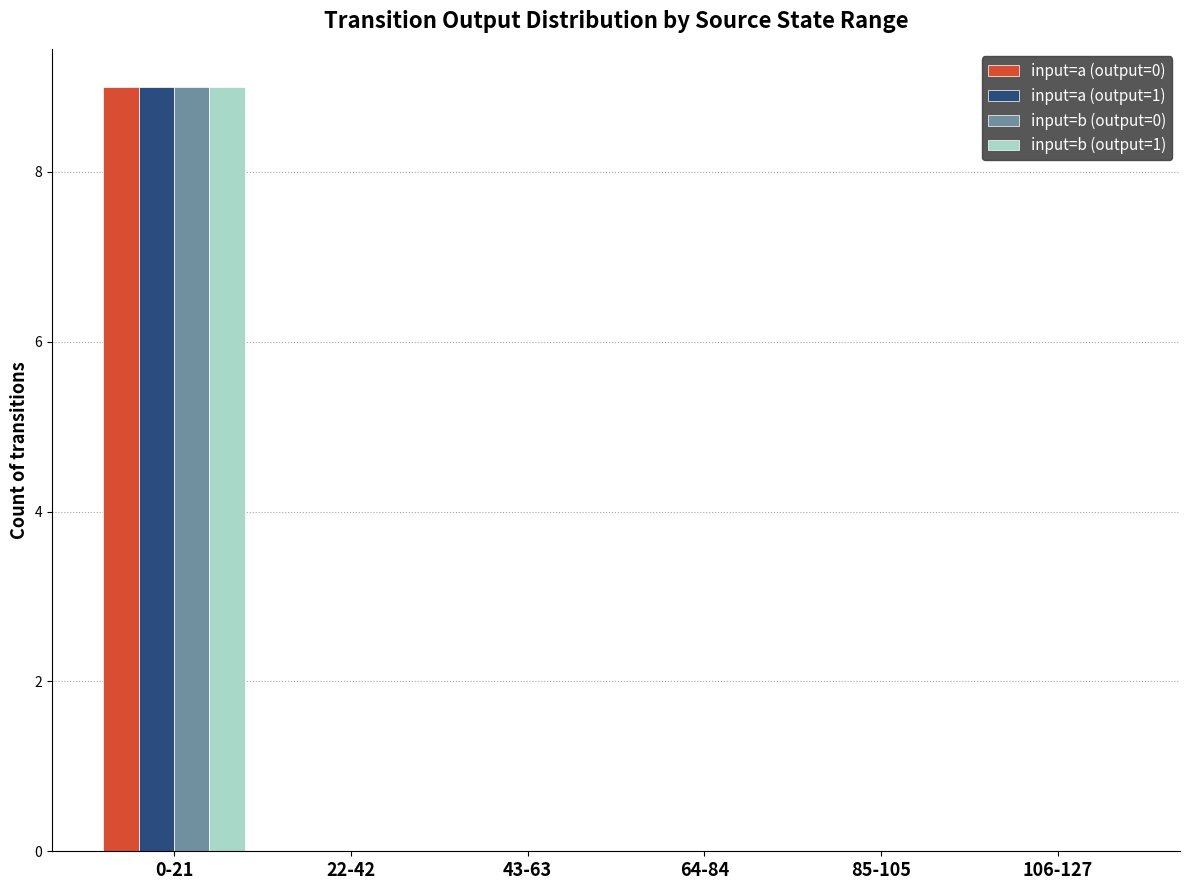

How many groups of bars are there?

6